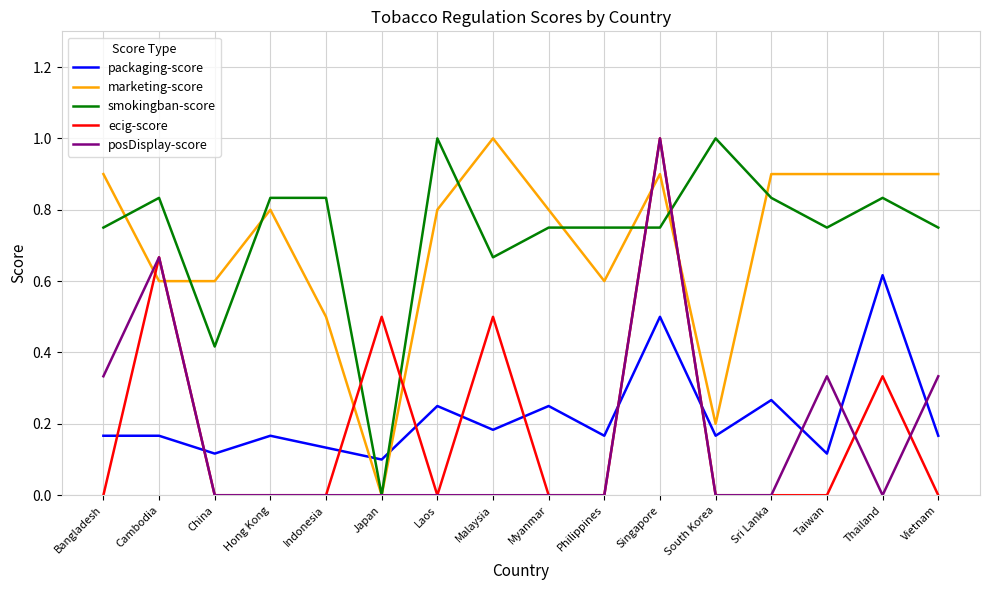

At how many categories does at least one series exceed 0?

16